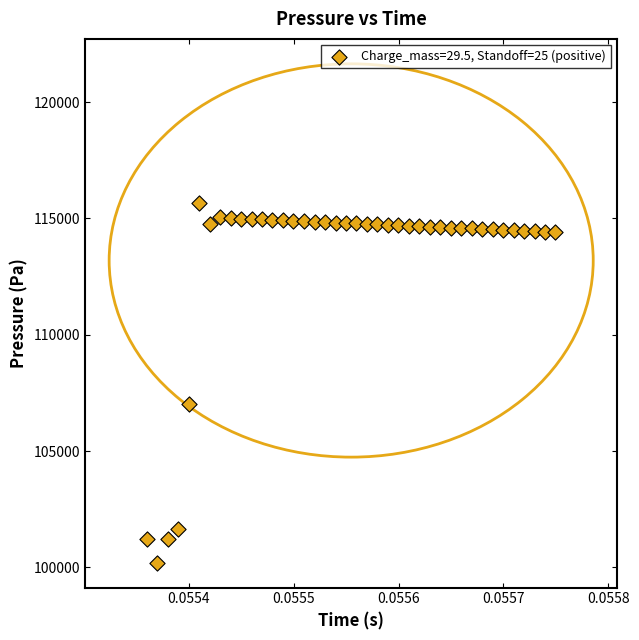

What Y value in the scatter plot is closest to 107939?

107019.8